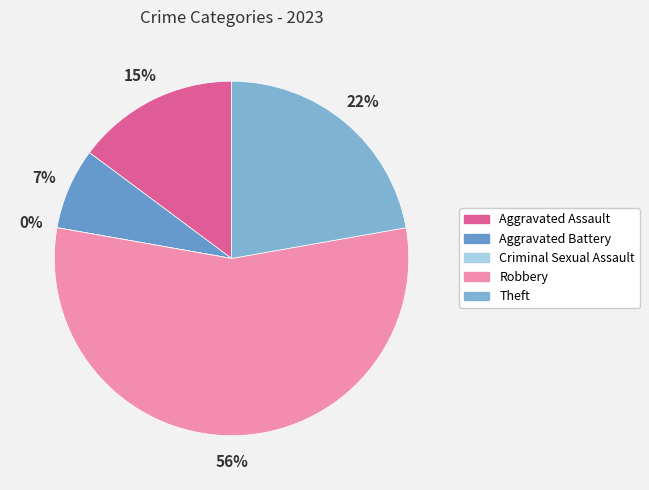

What portion of the pie excludes Criminal Sexual Assault?

100.0%